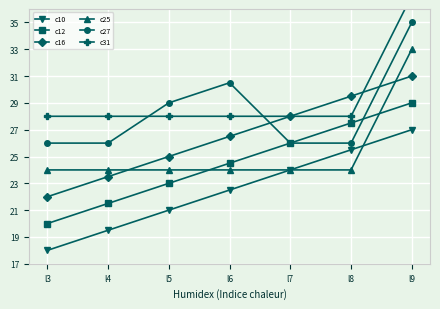

How many data points does each series have?

7